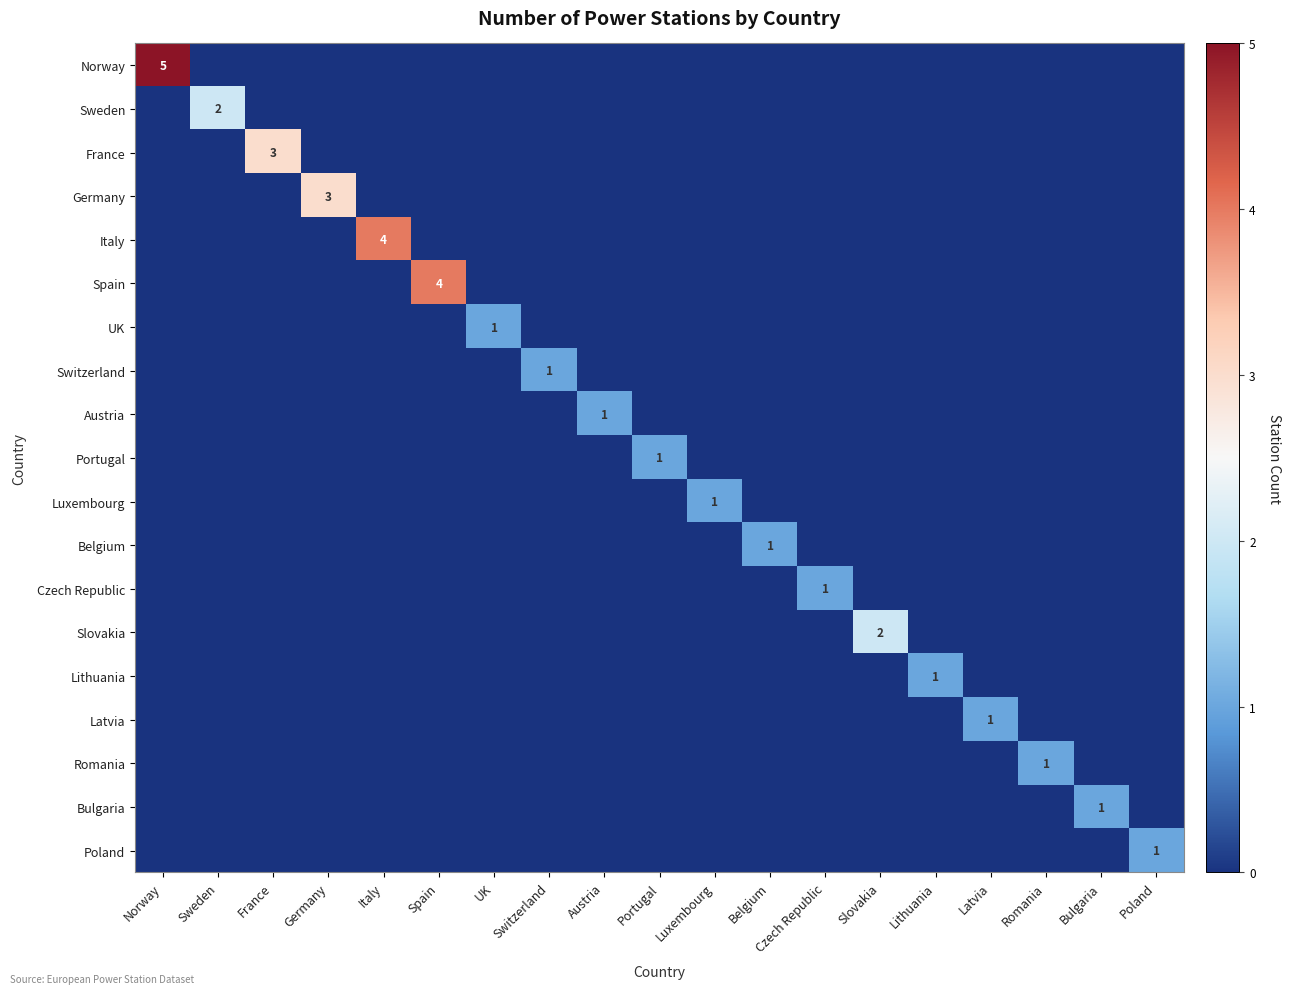

The Latvia series shows 0 at Poland. True or false?

True